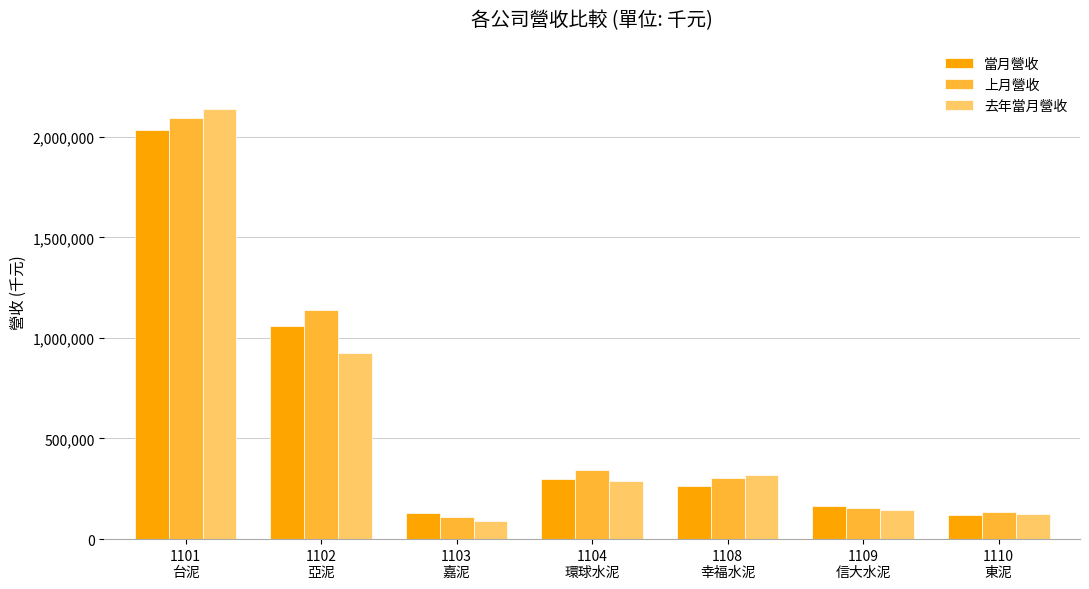

Which category has the highest value in the 上月營收 series?

1101
台泥